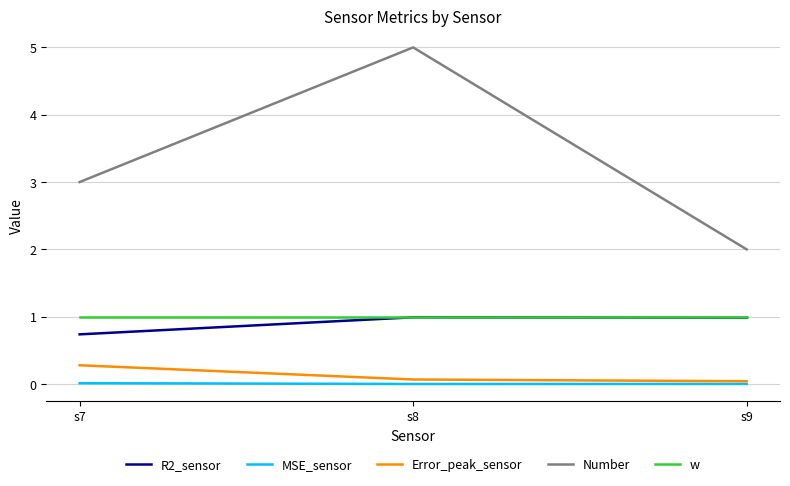

What is the total value across all series at s9?

4.0